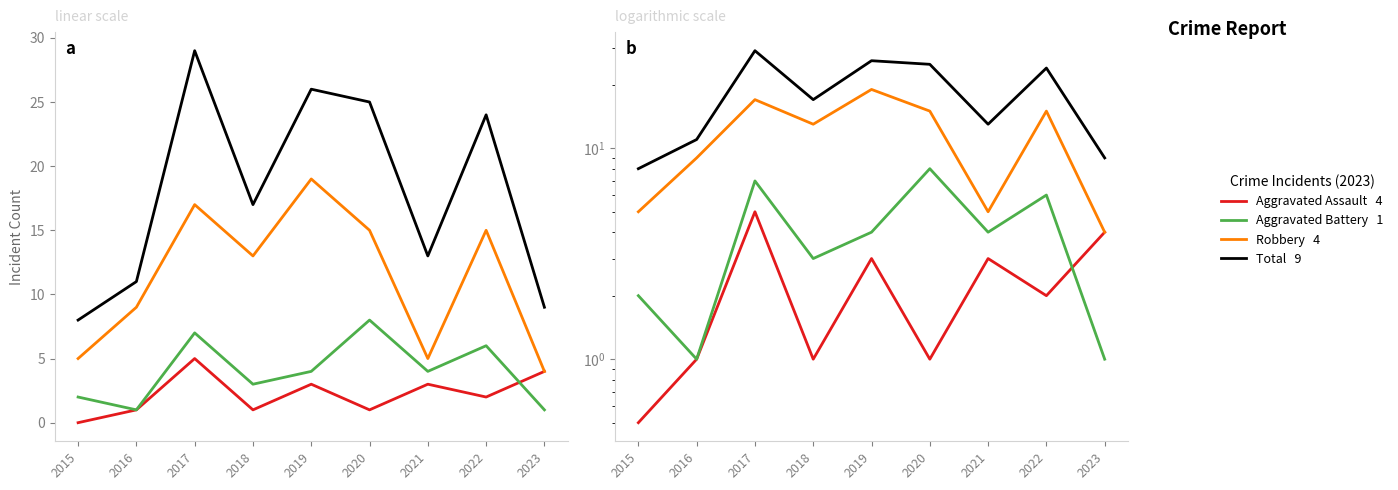

Read the Robbery value at 2020.

15.0